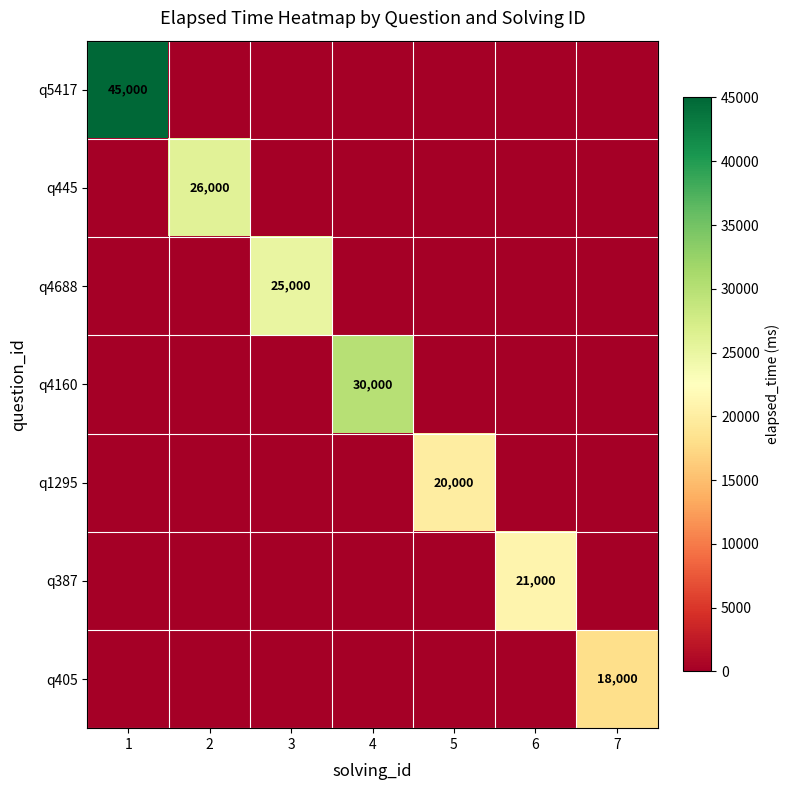

The value of q387 at 6 is 36023. True or false?

False